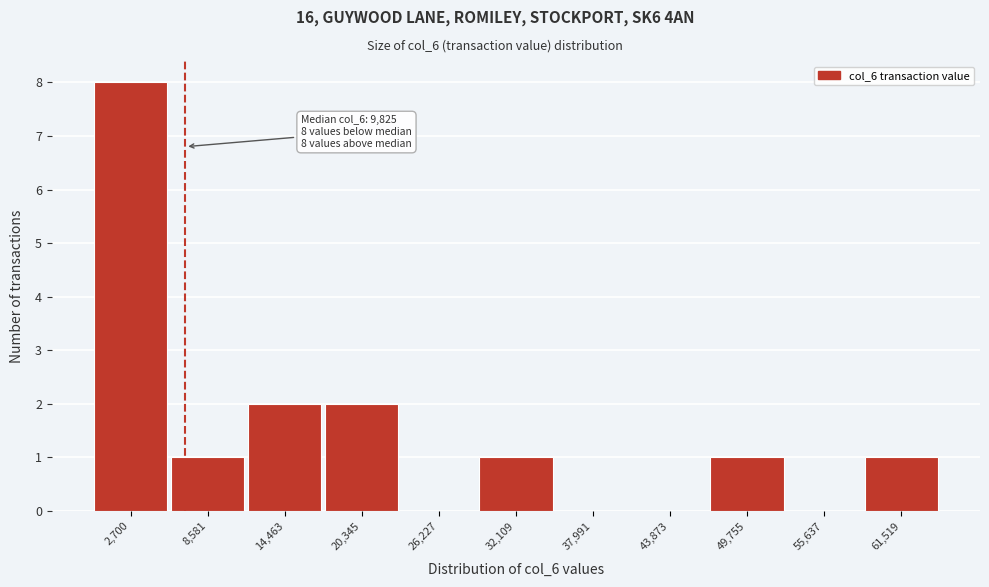

Reading left to right, transcribe all the data shown in this chart.

2,700=8	8,581=1	14,463=2	20,345=2	26,227=0	32,109=1	37,991=0	43,873=0	49,755=1	55,637=0	61,519=1